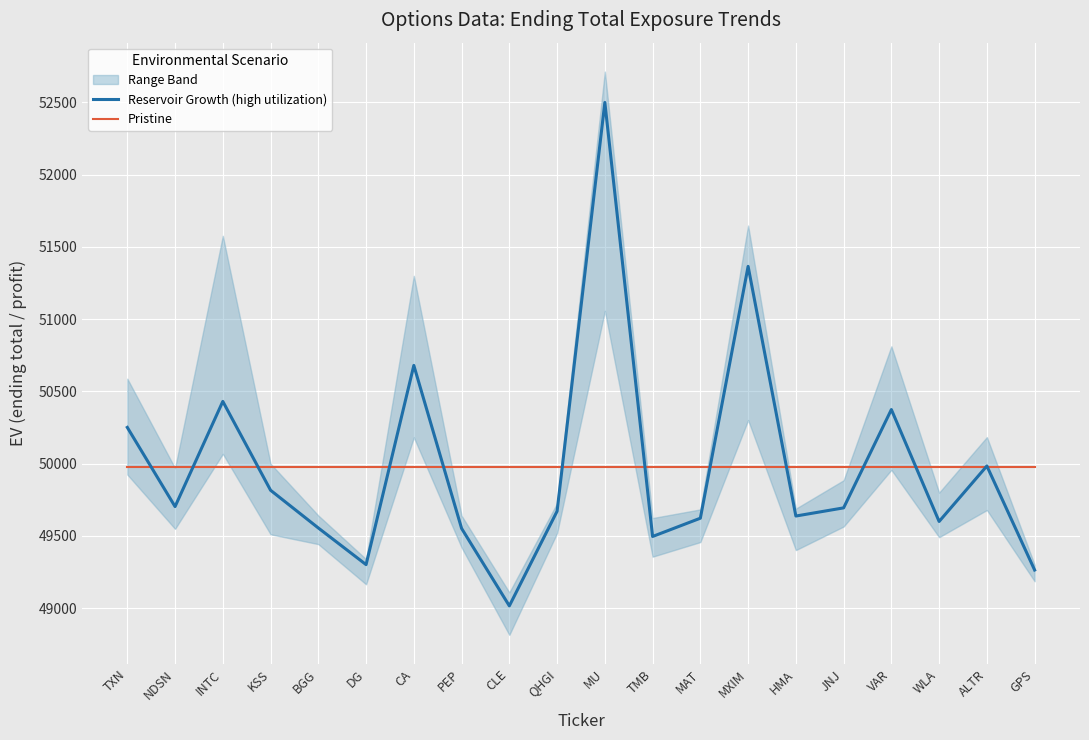

At which label is Reservoir Growth (high utilization) closest to 50757?

CA